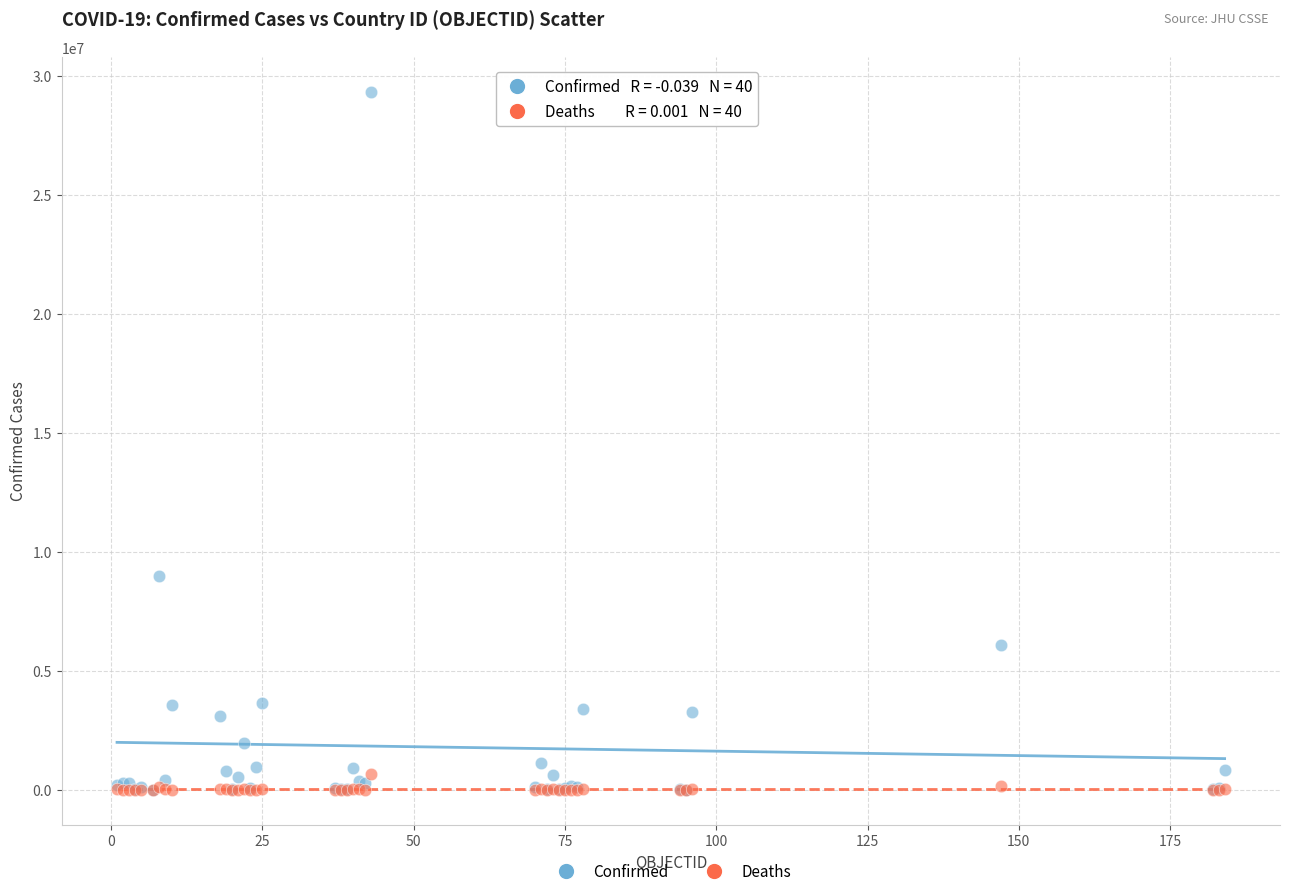

Which series has the largest Y range (max minus min)?

Confirmed